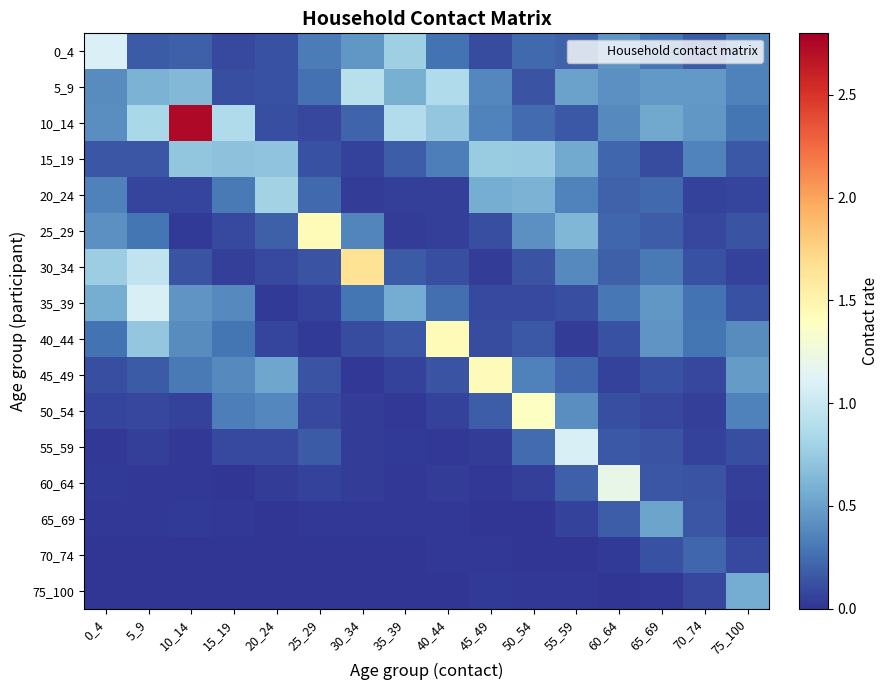

Which series has the largest range (max minus min)?

10_14